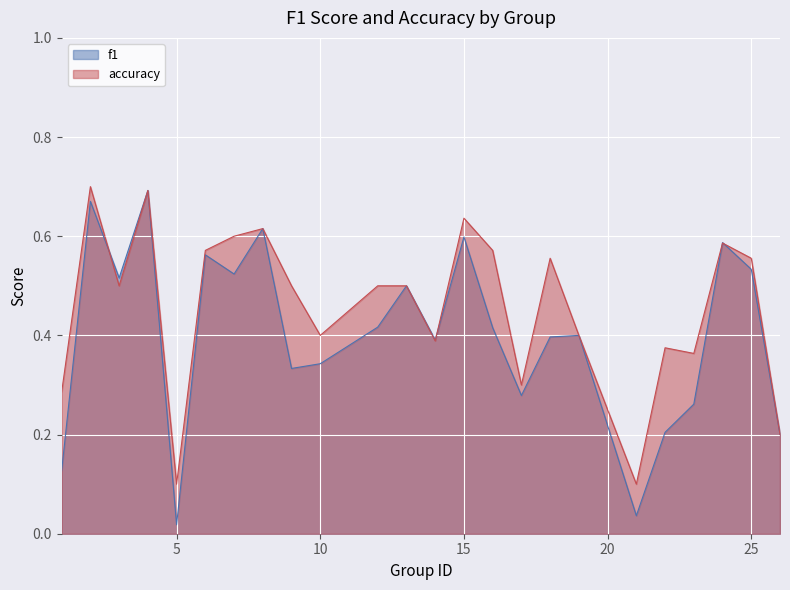

What is the difference between the second highest and minimum values in the accuracy series?

0.6